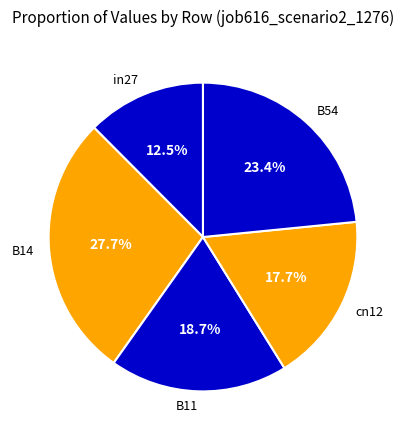

To the nearest percent, what is the average slice percentage?

20%